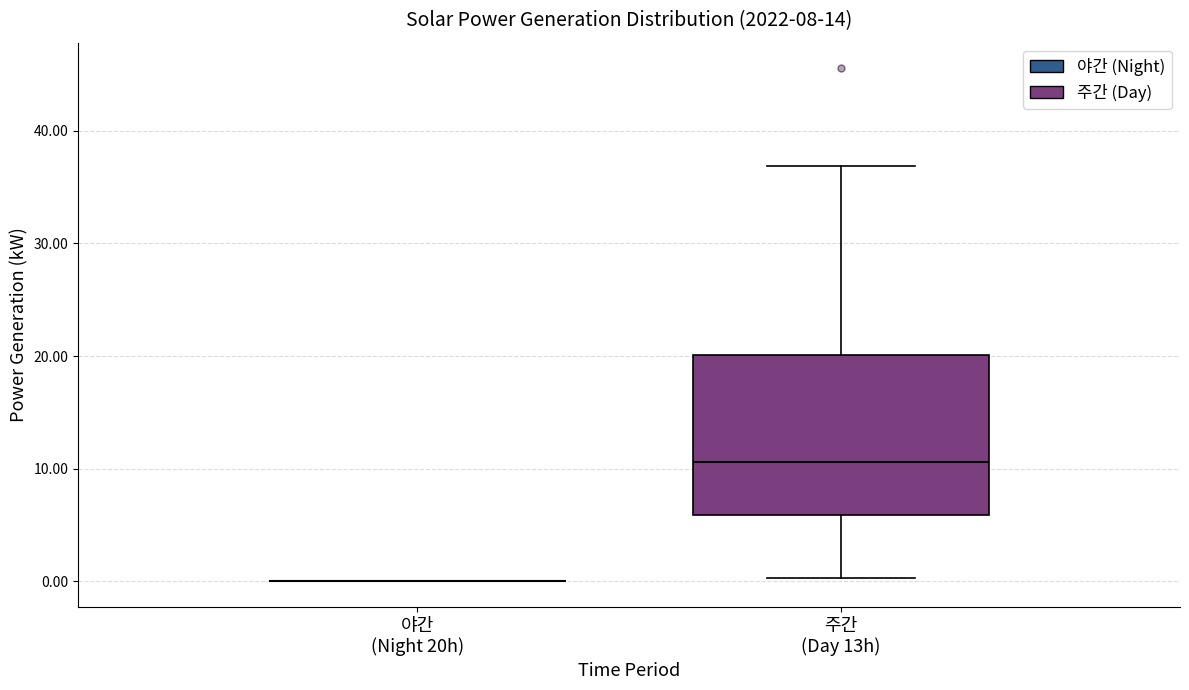

Where does the median line of the box for 주간 (Day 13h) sit on the y-axis? The values are not printed on the chart, so give them approximately, as read against the axis.

11